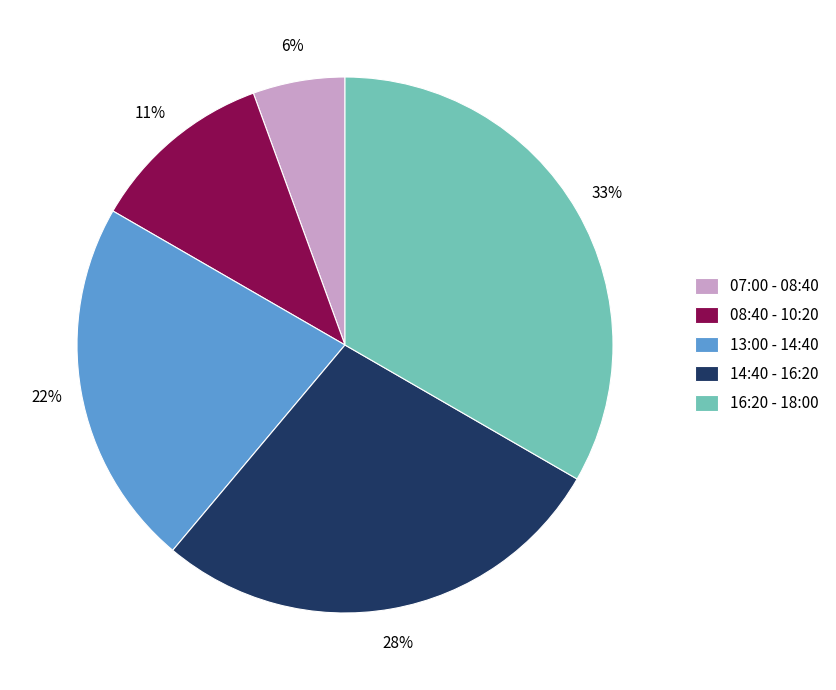

To the nearest percent, what is the combined percentage of 13:00 - 14:40 and 07:00 - 08:40?

28%